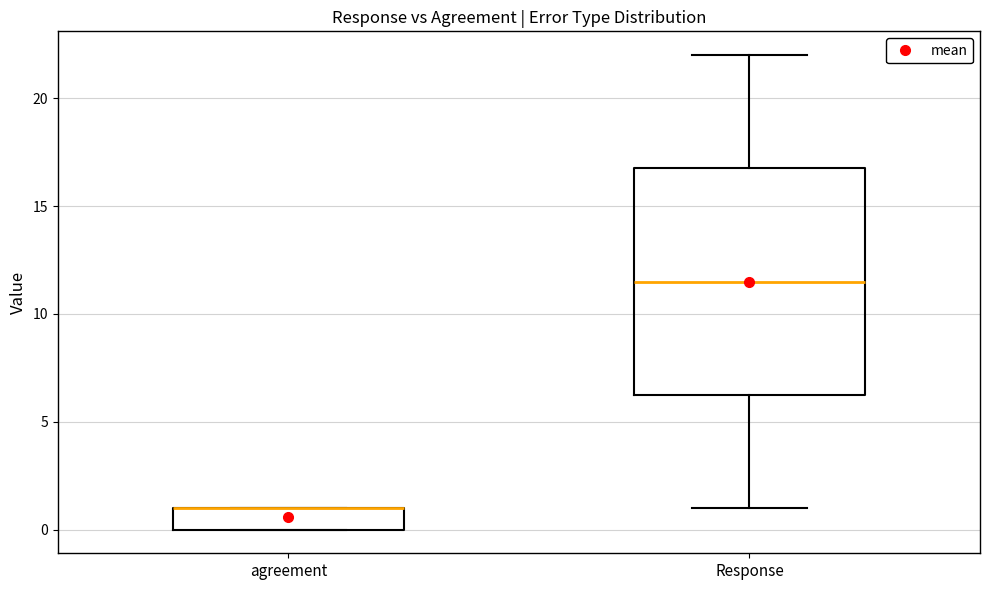

Which box is the tallest, from its lower edge to its upper edge?

Response